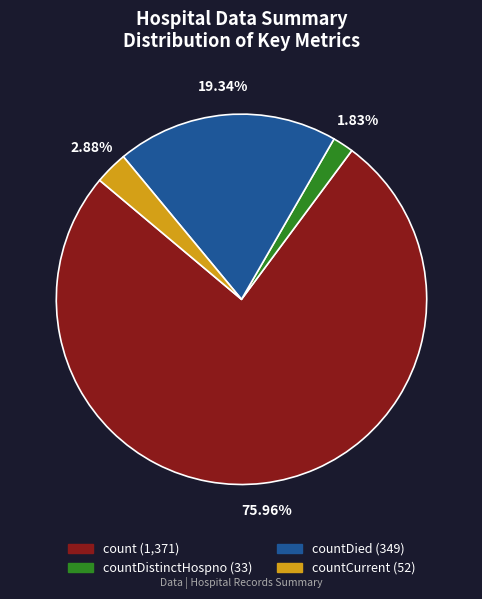

Is there a majority slice in this chart?

Yes